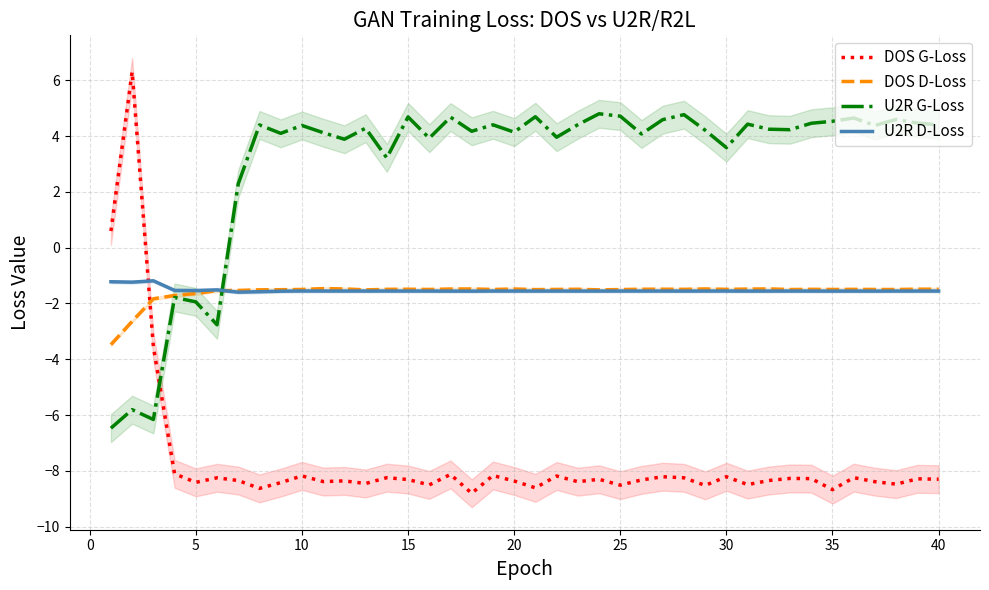

How many distinct data groups are displayed?

4